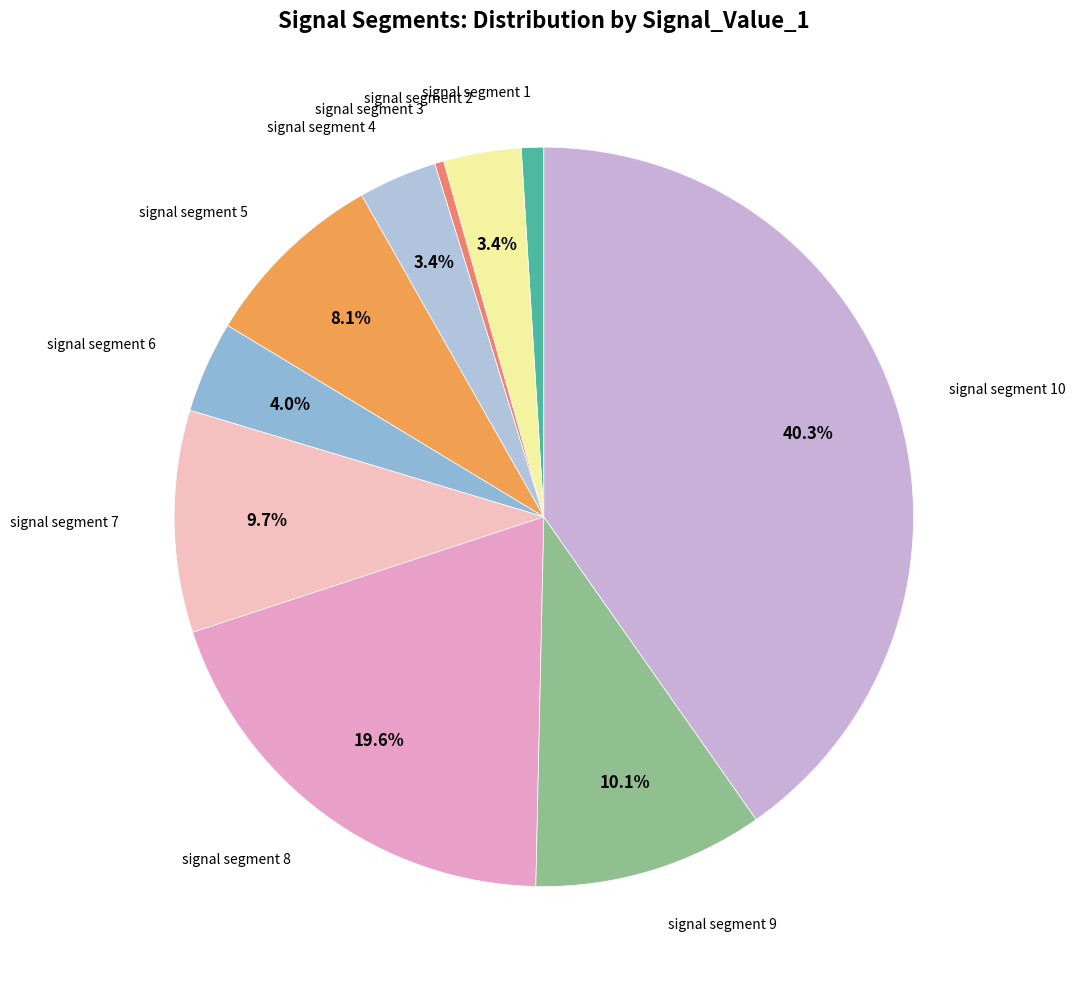

Rank the categories by value from lowest to highest.

signal segment 3, signal segment 1, signal segment 2, signal segment 4, signal segment 6, signal segment 5, signal segment 7, signal segment 9, signal segment 8, signal segment 10